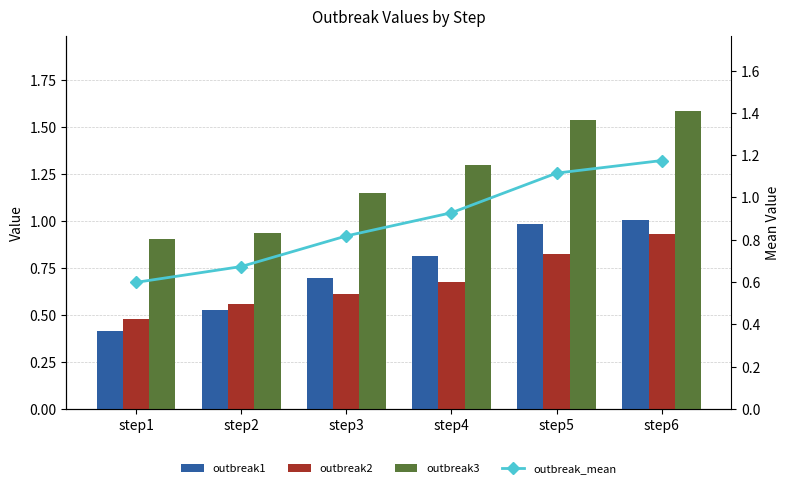

Reading left to right, list all the values displayed in this chart.

outbreak1: 0.4	0.5	0.7	0.8	1.0	1.0
outbreak2: 0.5	0.6	0.6	0.7	0.8	0.9
outbreak3: 0.9	0.9	1.1	1.3	1.5	1.6
outbreak_mean: 0.6	0.7	0.8	0.9	1.1	1.2